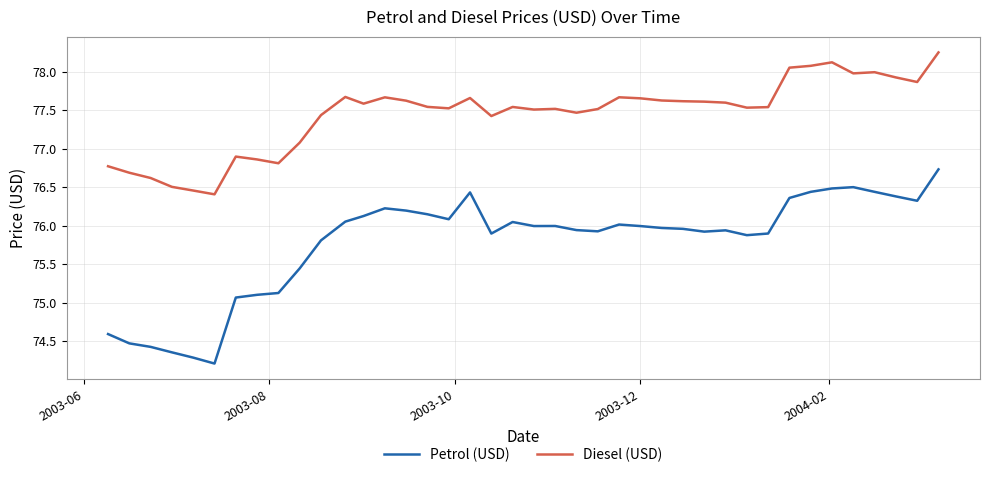

True or false: Petrol (USD) and Diesel (USD) cross at least once.

False